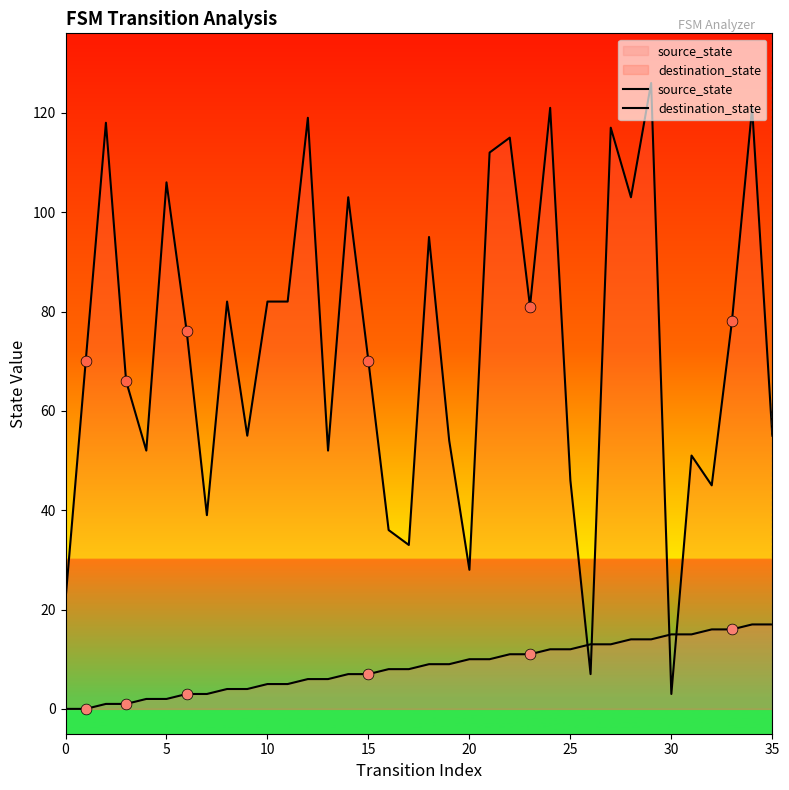

Which series has the largest total across all categories?

destination_state